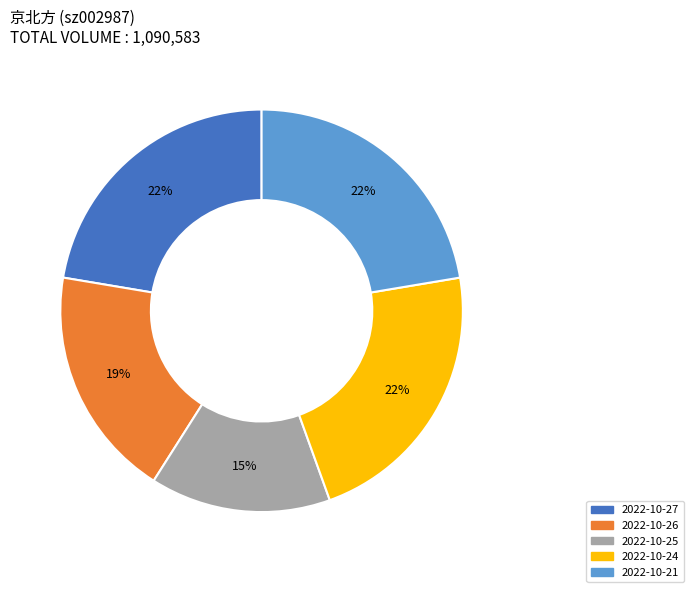

Combined, do 2022-10-25 and 2022-10-26 account for over 50%?

No